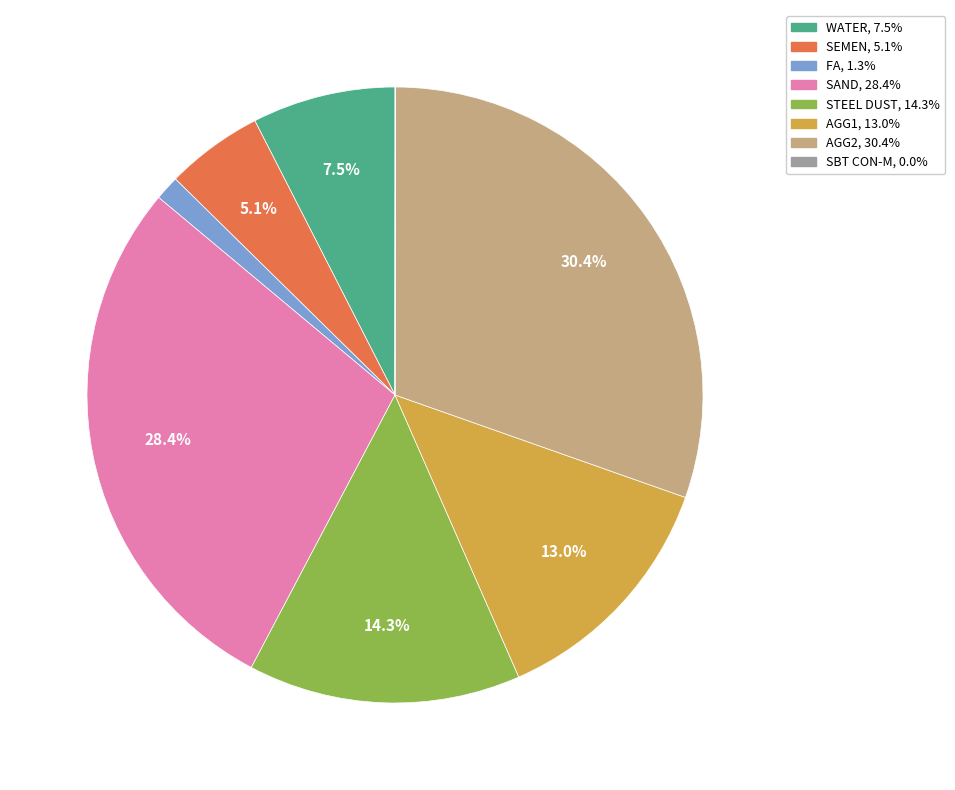

Which slice is the largest?

AGG2